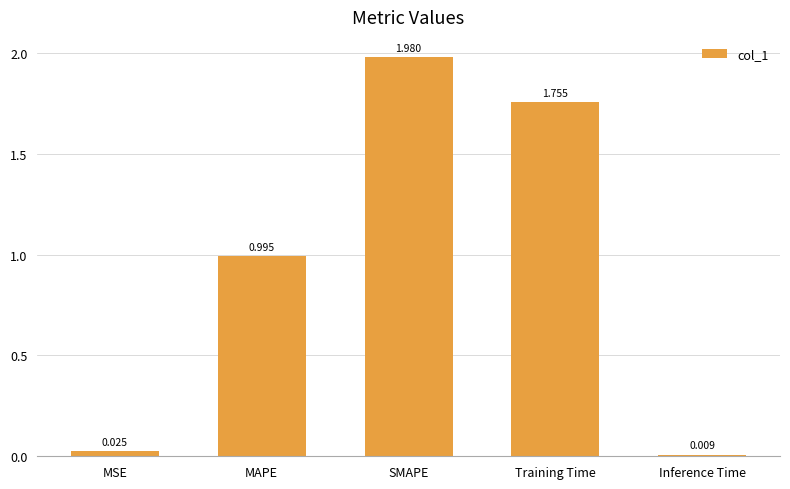

At which label is the value closest to 0?

Inference Time